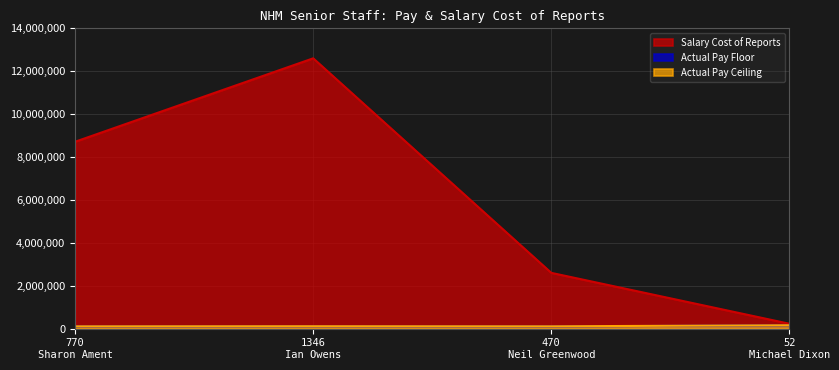

Reading right to left, extract all data points from this chart.

Salary Cost of Reports: 52
Michael Dixon=229723	470
Neil Greenwood=2601564	1346
Ian Owens=12602548	770
Sharon Ament=8713778
Actual Pay Floor: 52
Michael Dixon=155000	470
Neil Greenwood=105000	1346
Ian Owens=110000	770
Sharon Ament=105000
Actual Pay Ceiling: 52
Michael Dixon=159999	470
Neil Greenwood=109999	1346
Ian Owens=114999	770
Sharon Ament=109999